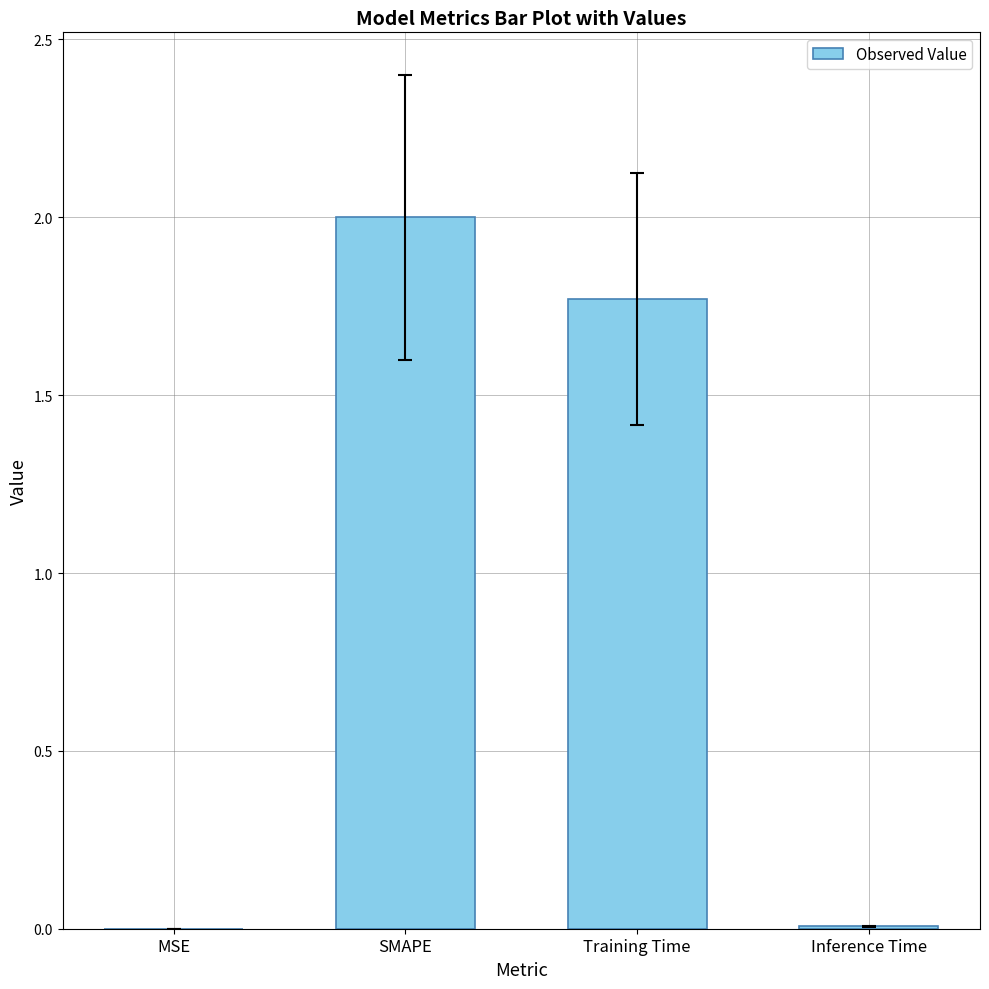

At which label does the data first exceed 1?

SMAPE